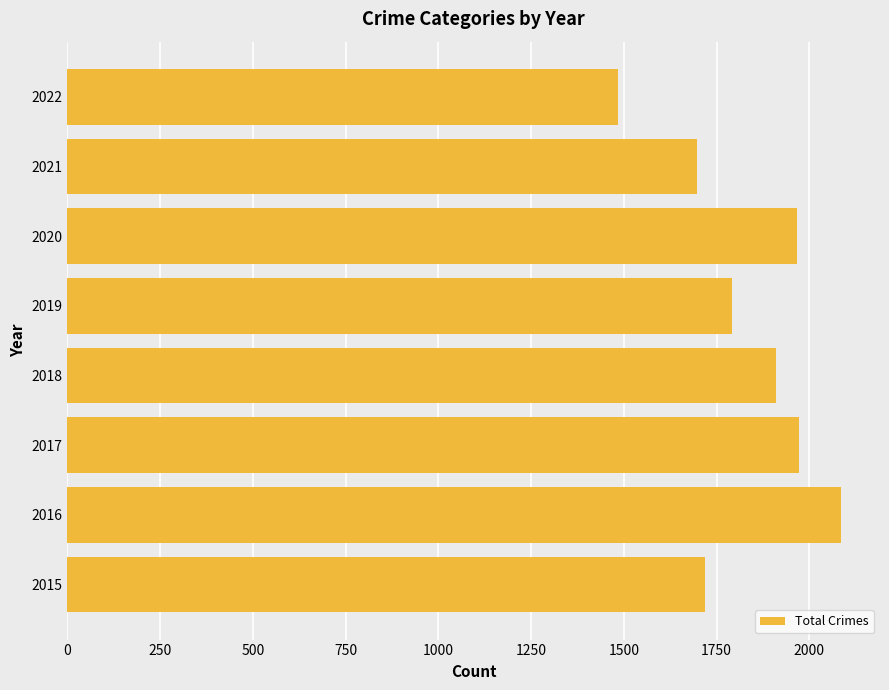

At which category does the chart reach its peak across all series?

2016